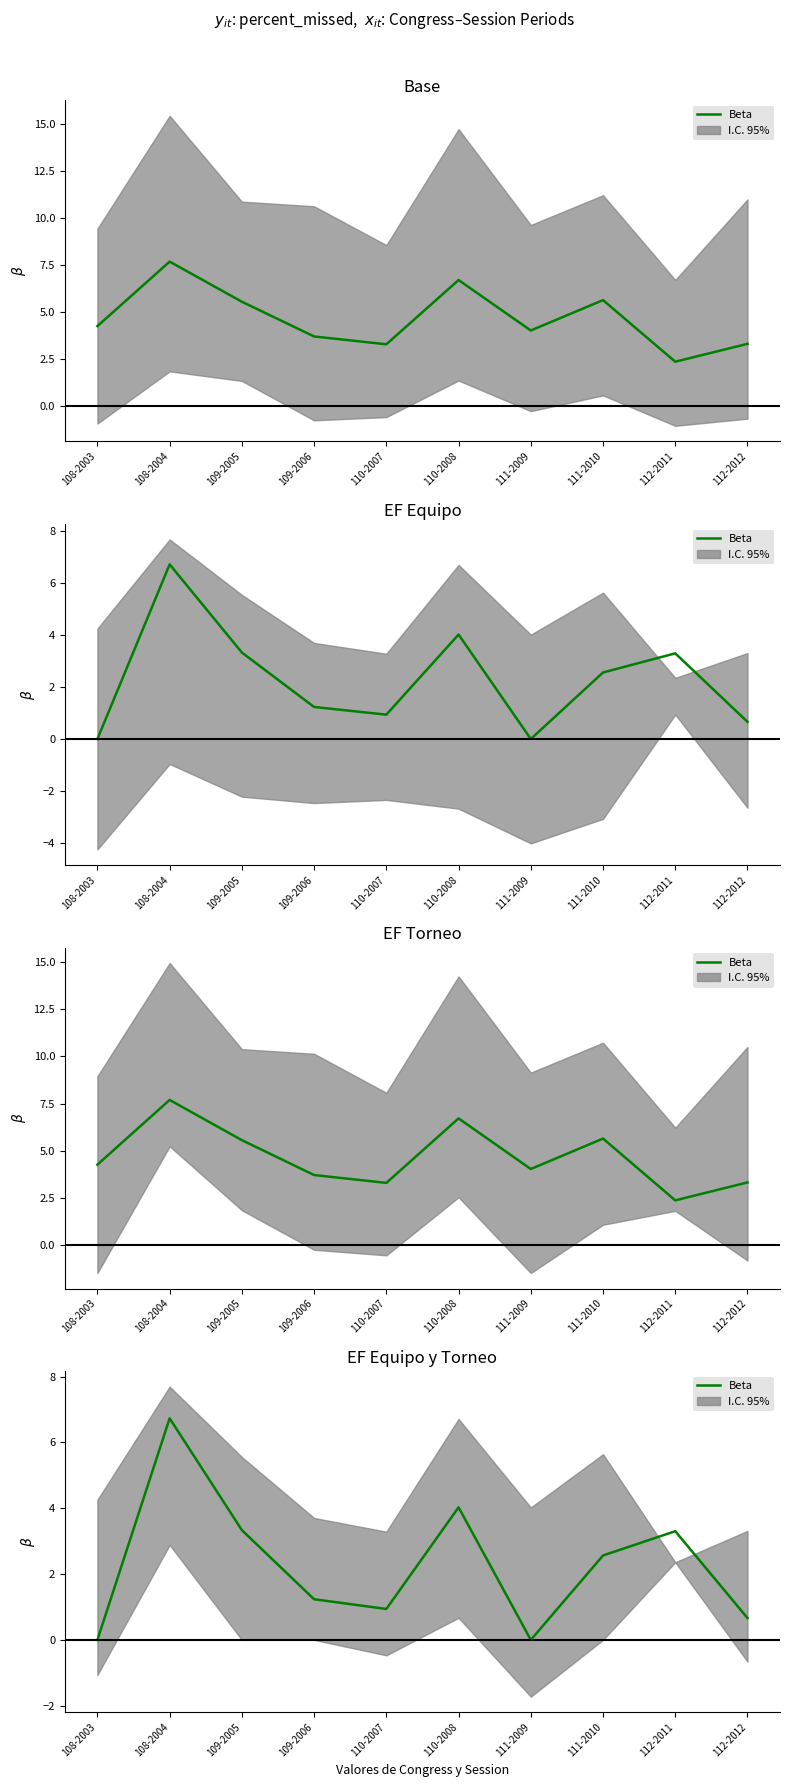

How many values are below 2?

5